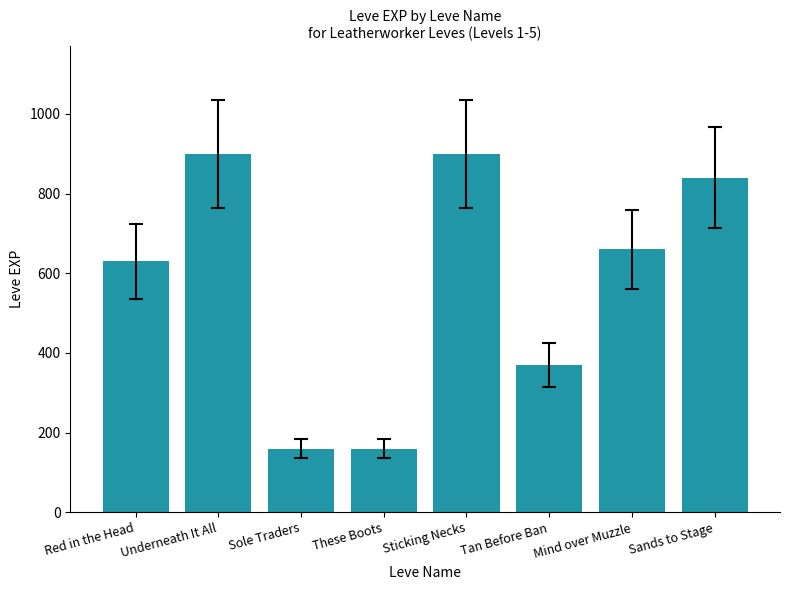

What is the average value?

578